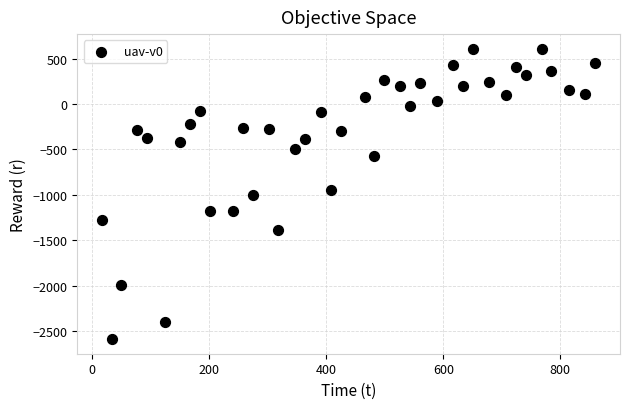

What is the range of X values (max minus min)?

842.8